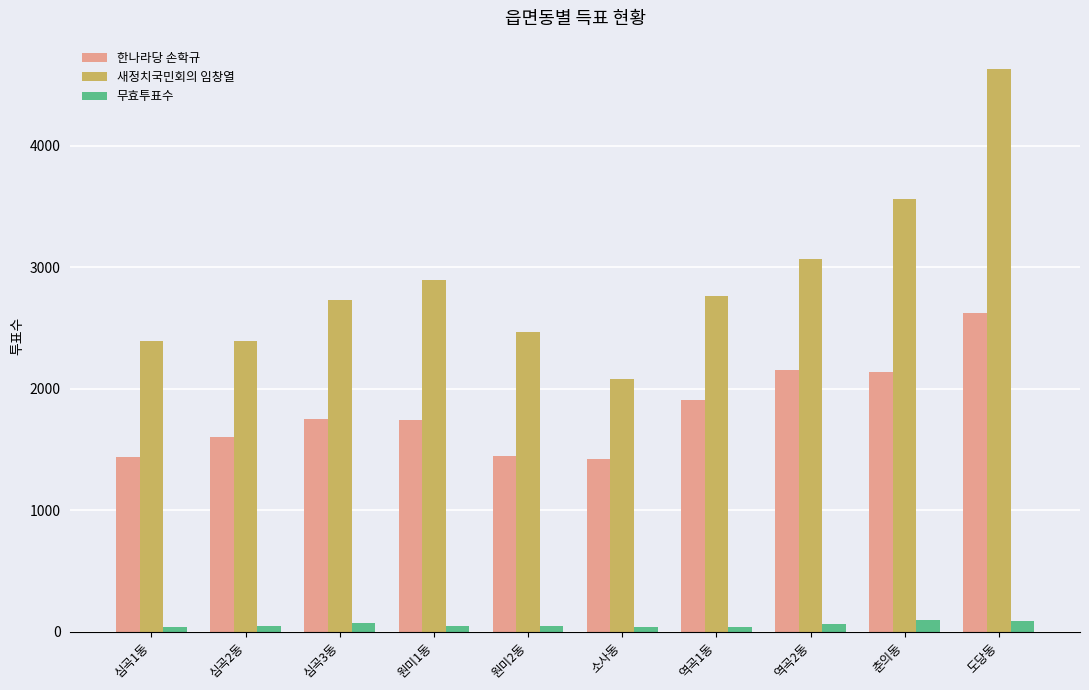

Which series has the largest range (max minus min)?

새정치국민회의 임창열